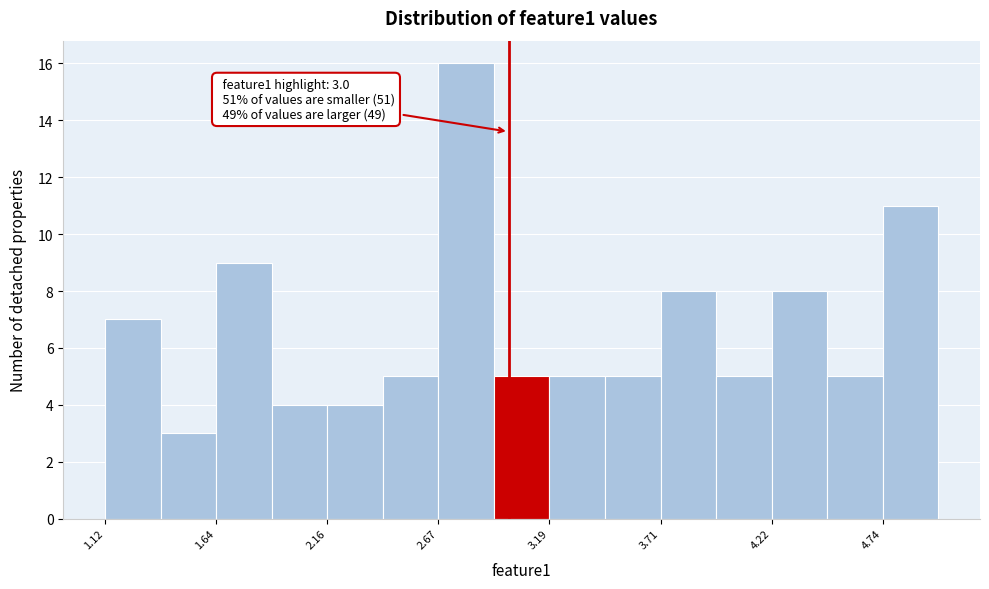

Read against the x-axis, roughly where is the centre of the tallest bar?

2.8